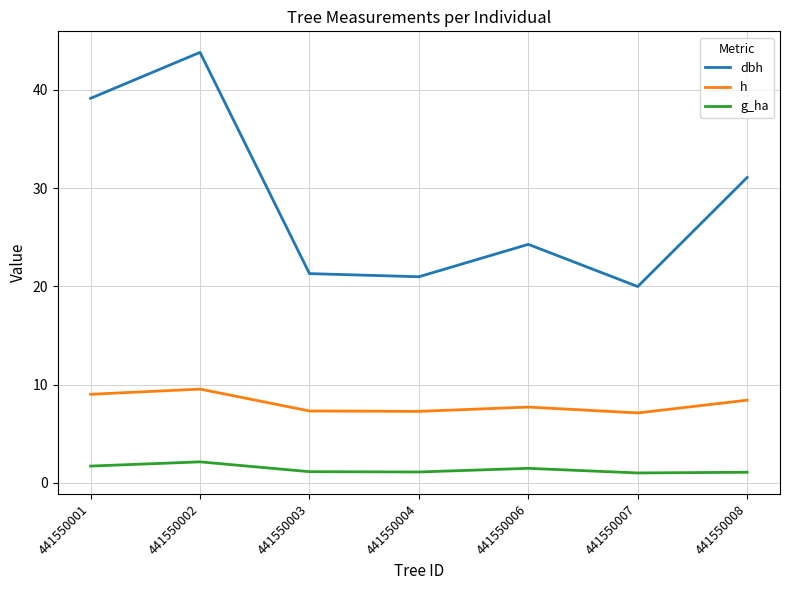

How many categories are shown in the chart?

7